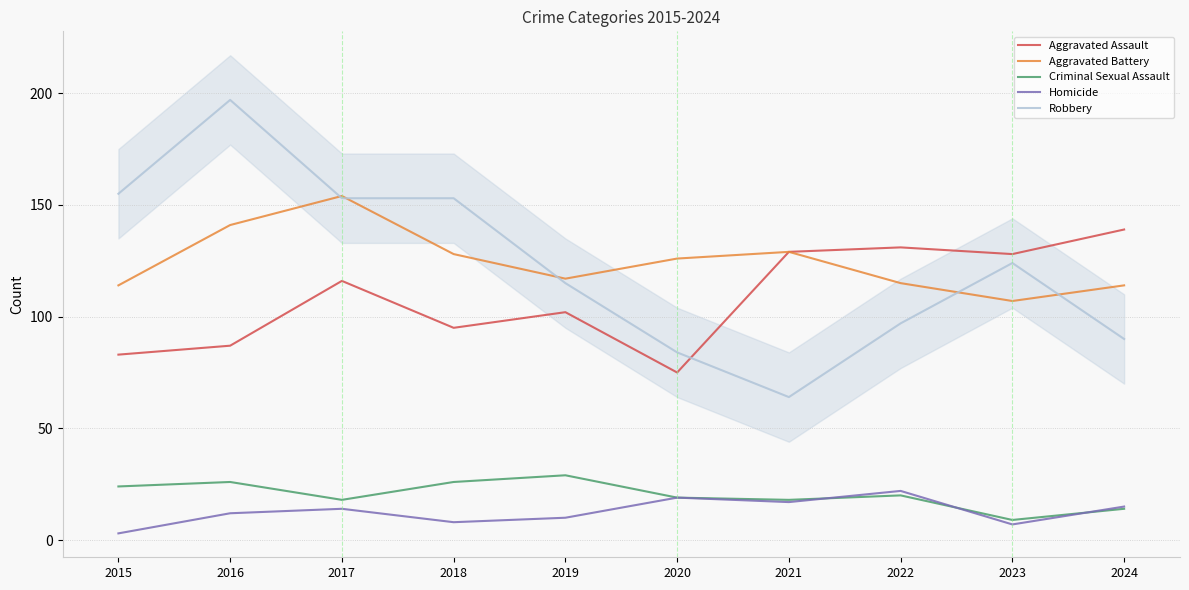

The Criminal Sexual Assault series shows 6 at 2017. True or false?

False